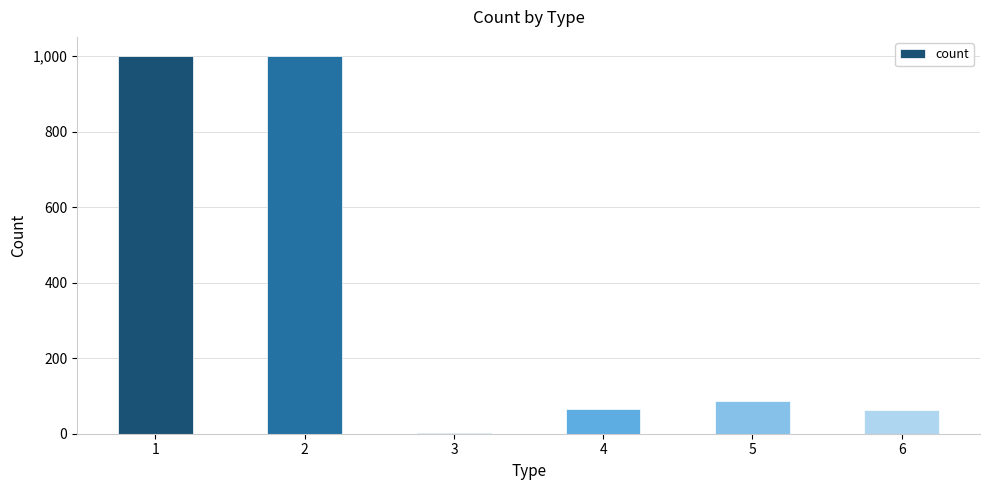

What is the maximum value shown in the chart?

1001